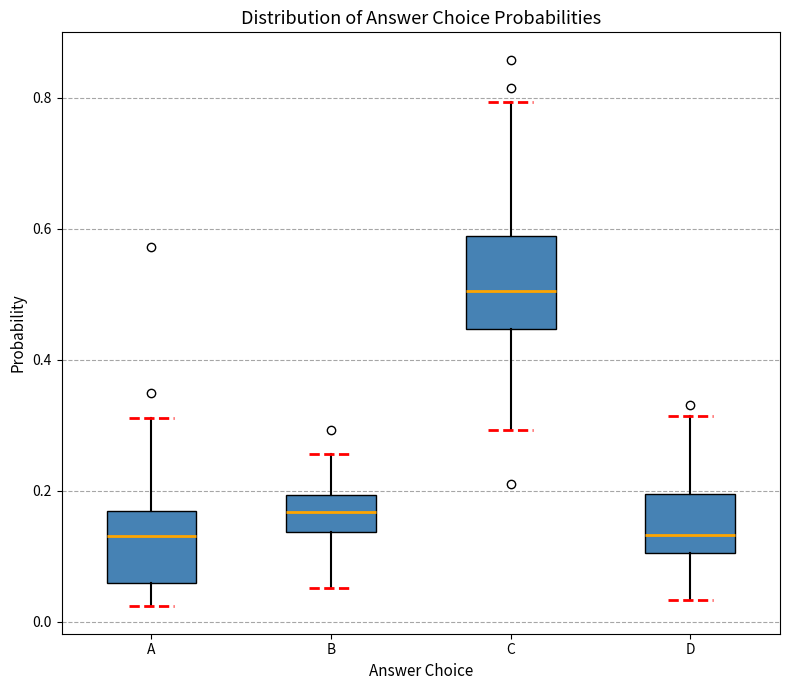

Which box is the tallest, from its lower edge to its upper edge?

C